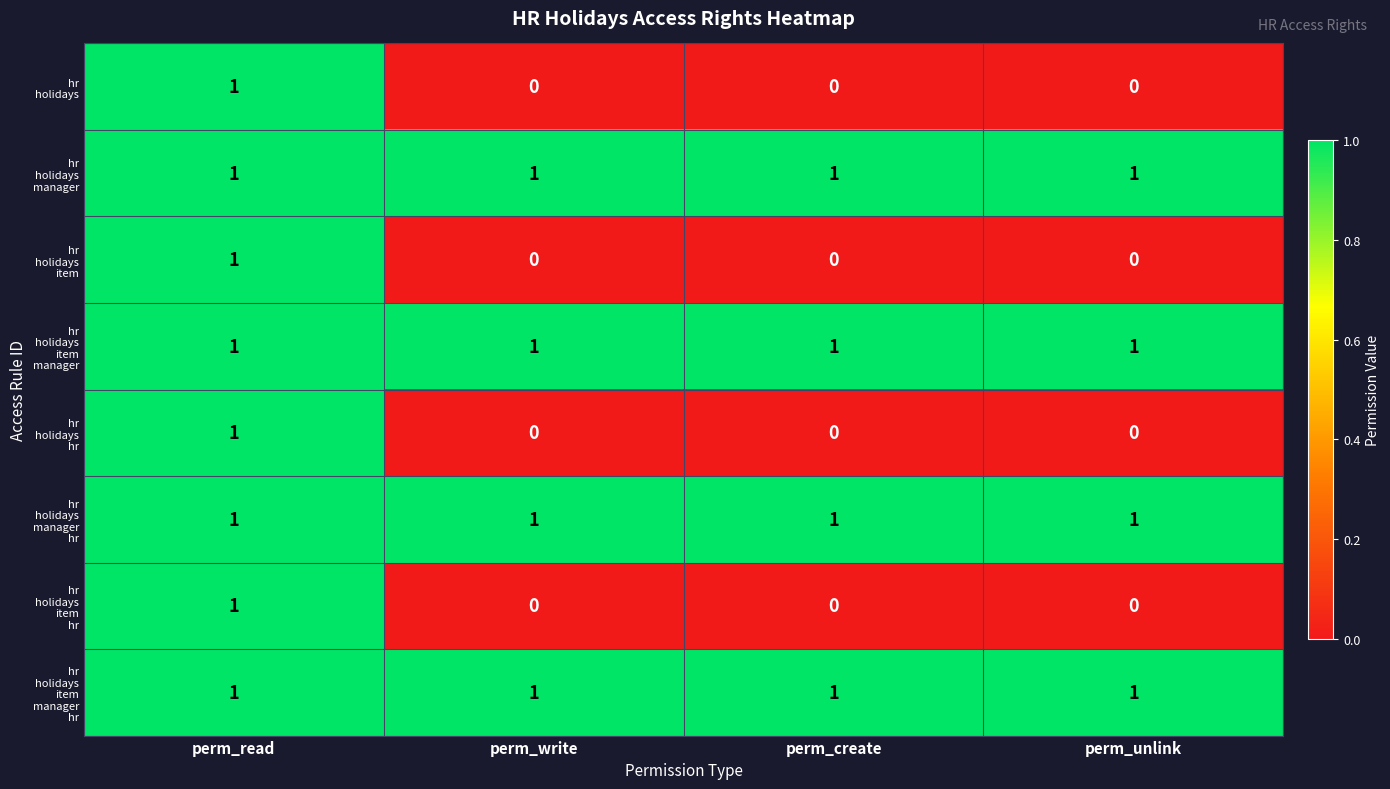

What is the total value across all series at perm_create?

4